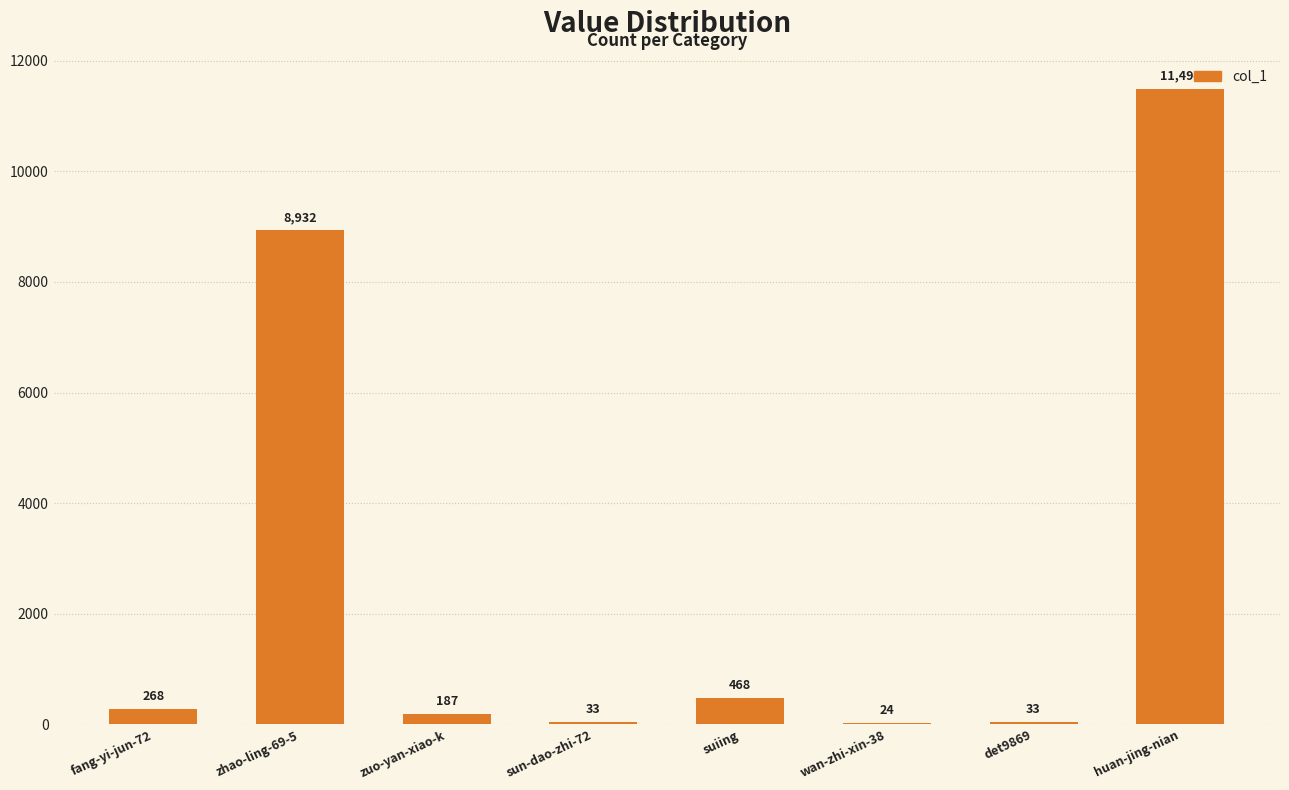

Where is the data nearest to the value 5759?

zhao-ling-69-5